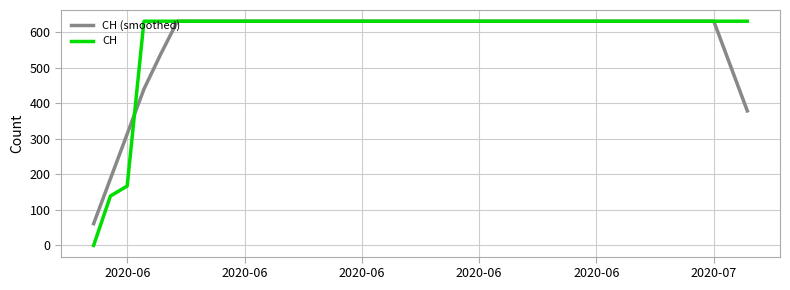

Which series has the largest total across all categories?

CH